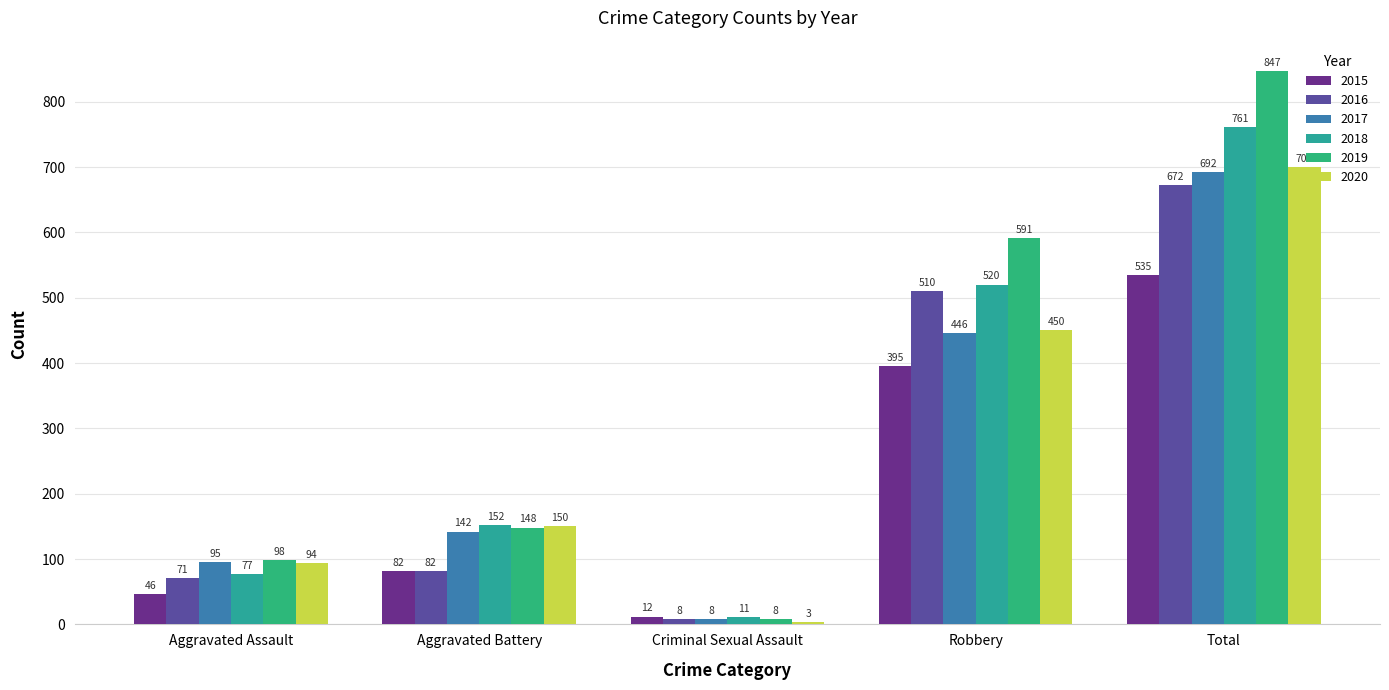

At which category is the sum across all series the highest?

Total